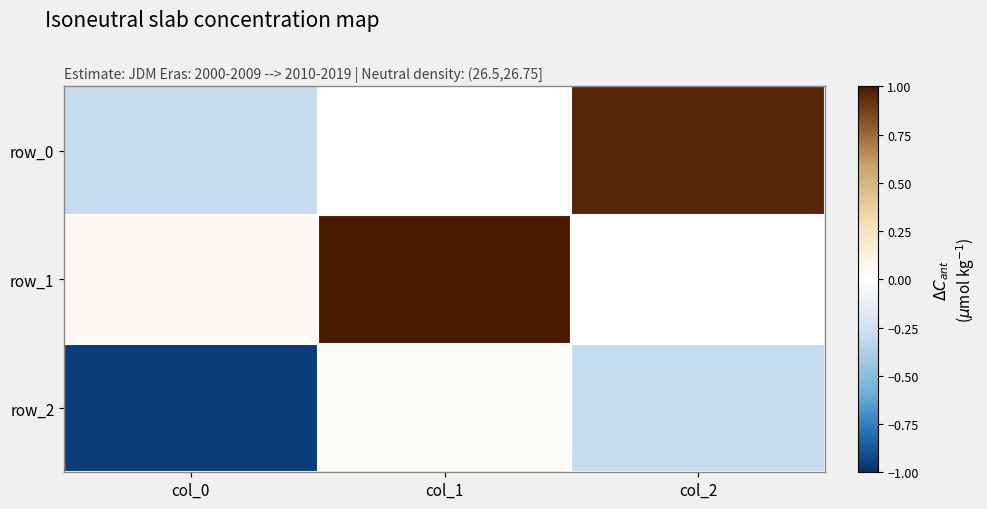

Is it true that row_2 equals -1.0 at col_0?

True